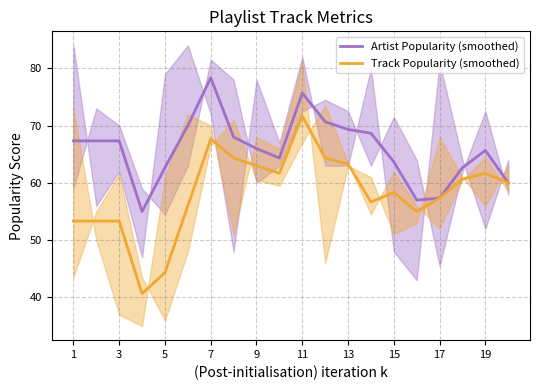

How many data points in Artist Popularity (smoothed) are above 67?

10